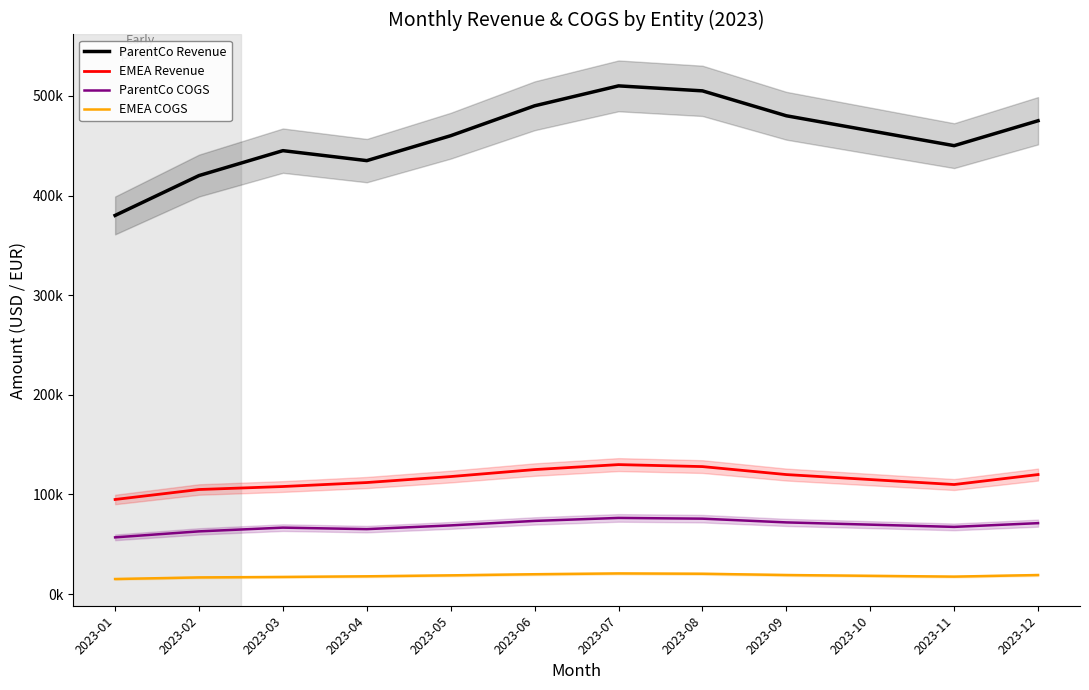

Reading right to left, extract all data points from this chart.

ParentCo Revenue: 2023-12=475000	2023-11=450000	2023-10=465000	2023-09=480000	2023-08=505000	2023-07=510000	2023-06=490000	2023-05=460000	2023-04=435000	2023-03=445000	2023-02=420000	2023-01=380000
EMEA Revenue: 2023-12=120000	2023-11=110000	2023-10=115000	2023-09=120000	2023-08=128000	2023-07=130000	2023-06=125000	2023-05=118000	2023-04=112000	2023-03=108000	2023-02=105000	2023-01=95000
ParentCo COGS: 2023-12=71250	2023-11=67500	2023-10=69750	2023-09=72000	2023-08=75750	2023-07=76500	2023-06=73500	2023-05=69000	2023-04=65250	2023-03=66750	2023-02=63000	2023-01=57000
EMEA COGS: 2023-12=19200	2023-11=17600	2023-10=18400	2023-09=19200	2023-08=20480	2023-07=20800	2023-06=20000	2023-05=18880	2023-04=17920	2023-03=17280	2023-02=16800	2023-01=15200